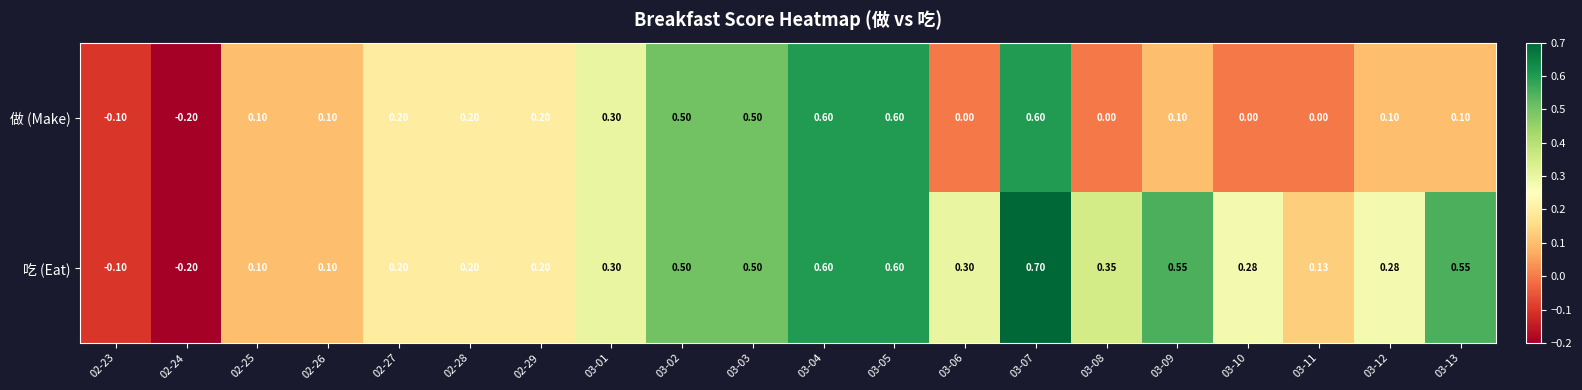

List the series in order of their peak value, lowest first.

做 (Make), 吃 (Eat)